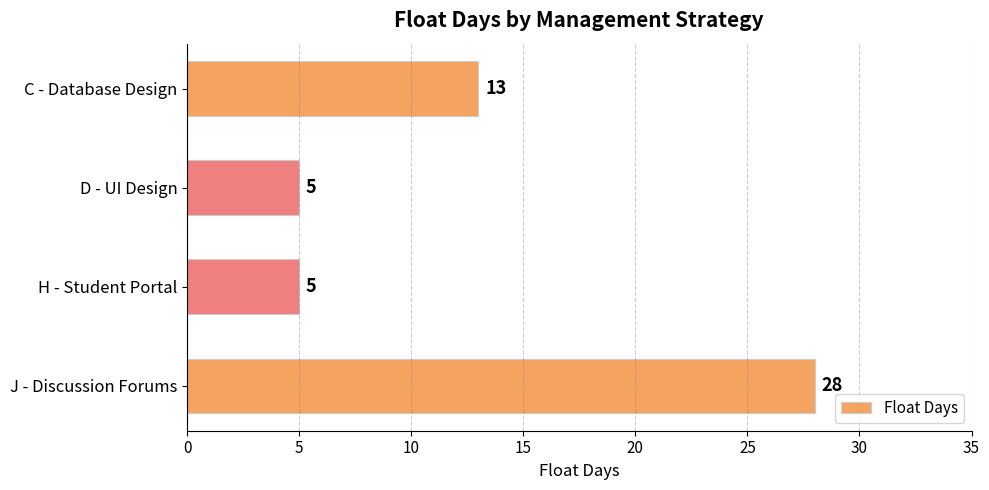

At which label is the value closest to 16?

C - Database Design